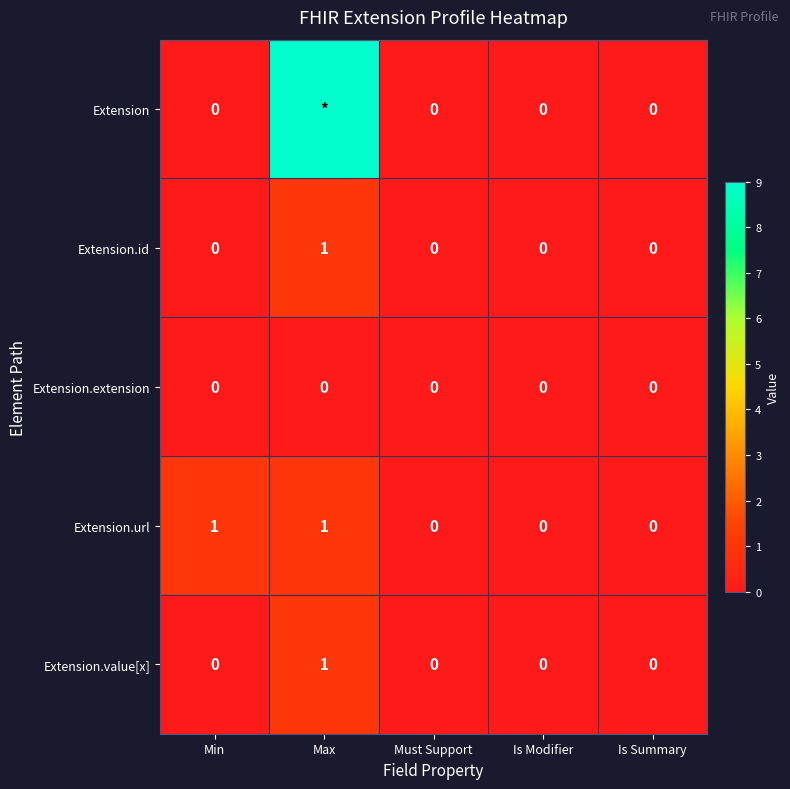

True or false: Extension.url has a value of 2 at Min.

False